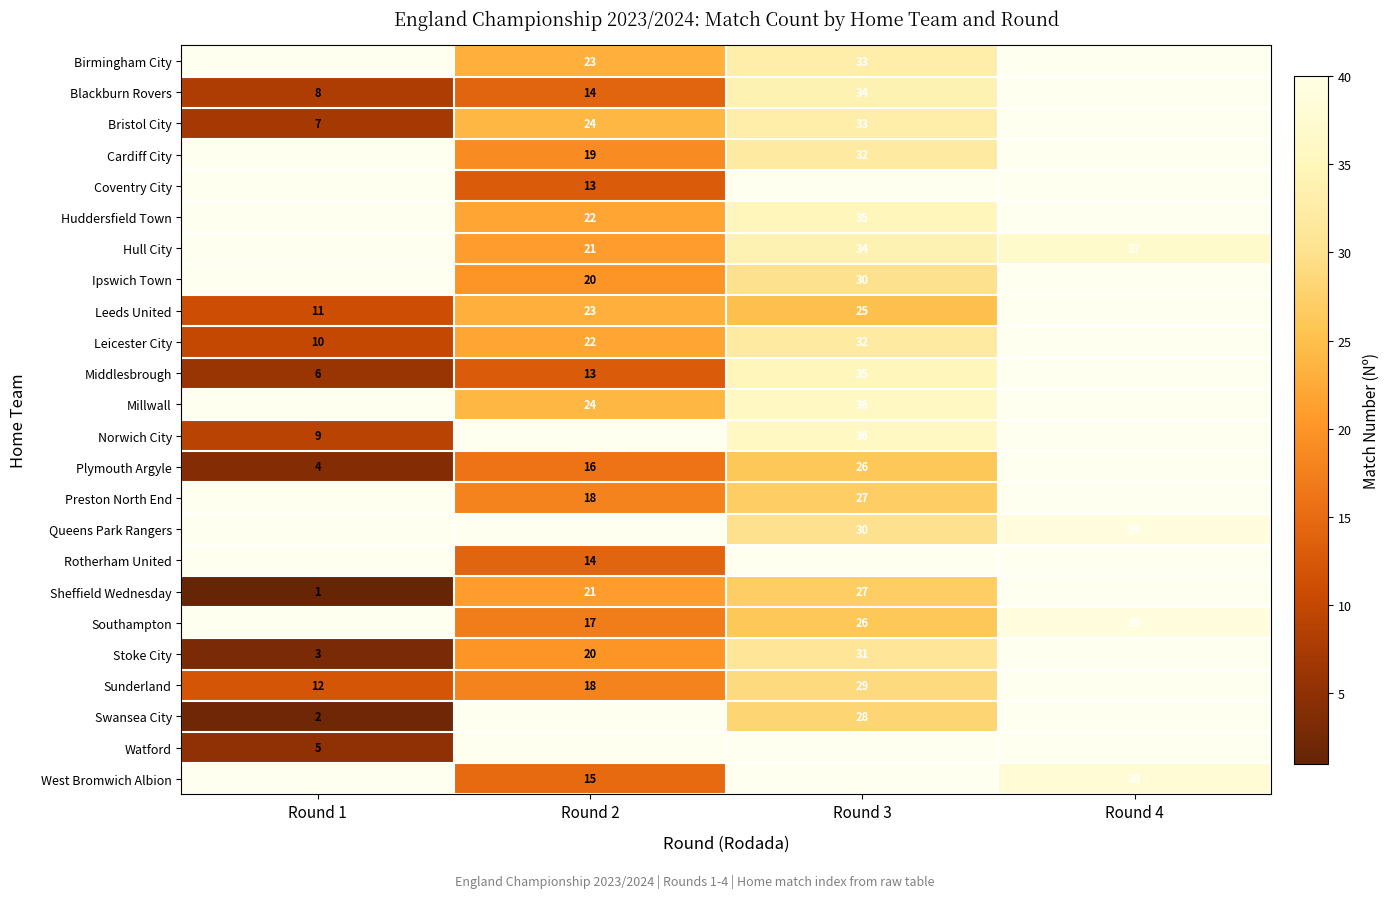

What is the sum of the Sheffield Wednesday values at Round 3 and Round 2?

48